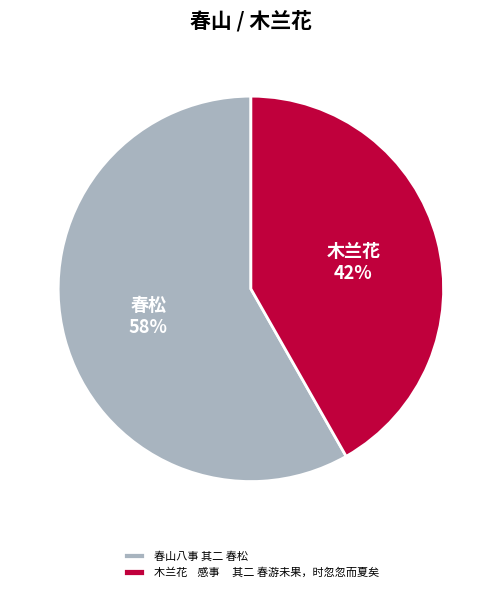

To the nearest percent, what is the average slice percentage?

50%